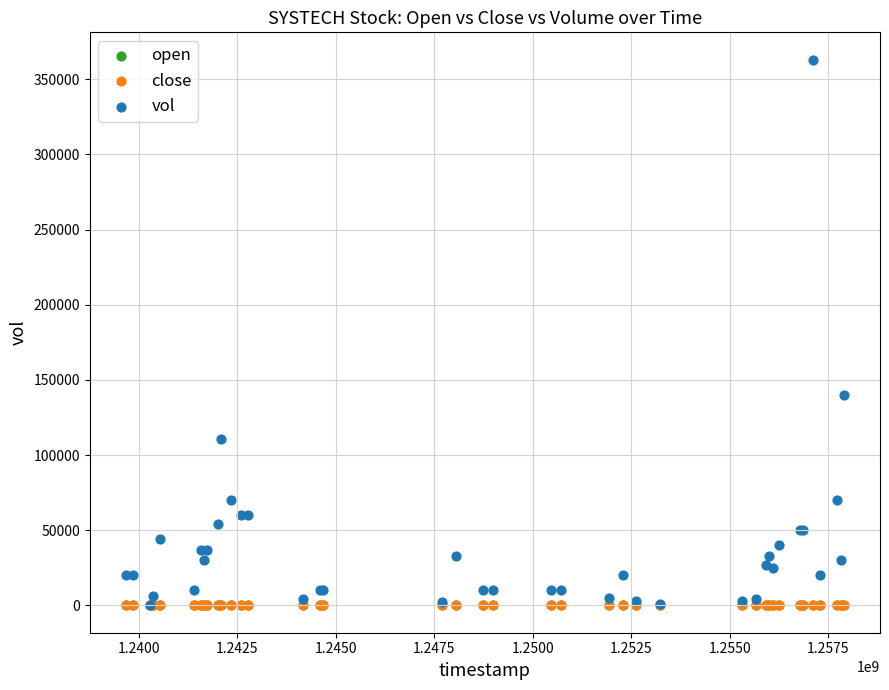

Which series contains the highest Y value?

vol